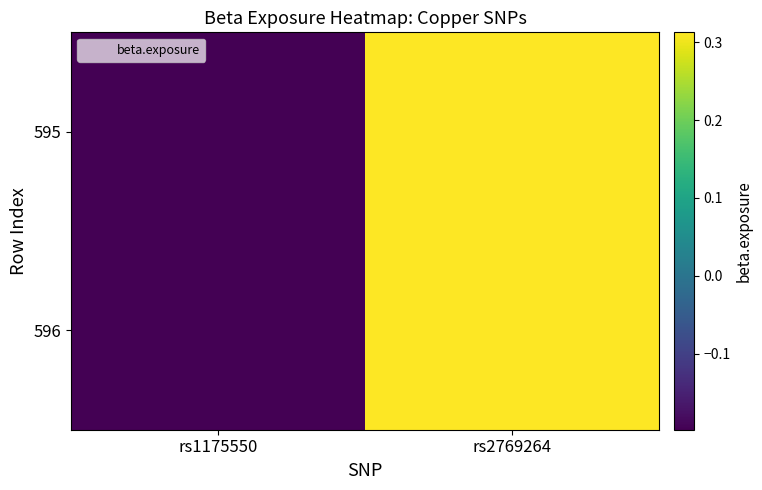

Between rs1175550 and rs2769264, which is larger?

rs2769264